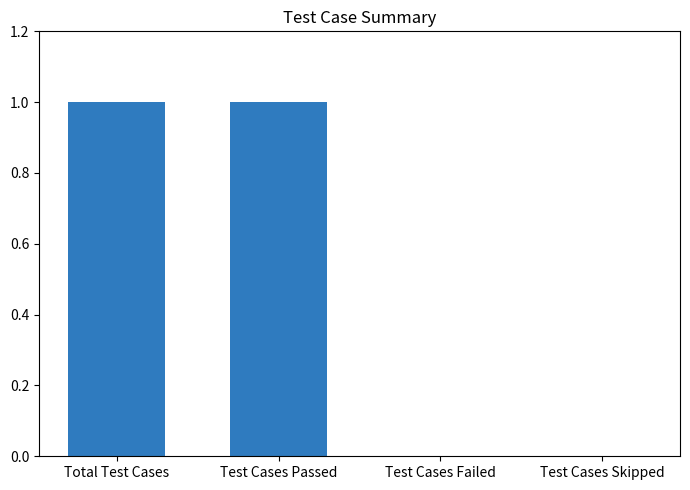

Approximately how many times larger is the value at Total Test Cases compared to Test Cases Passed?

1.0